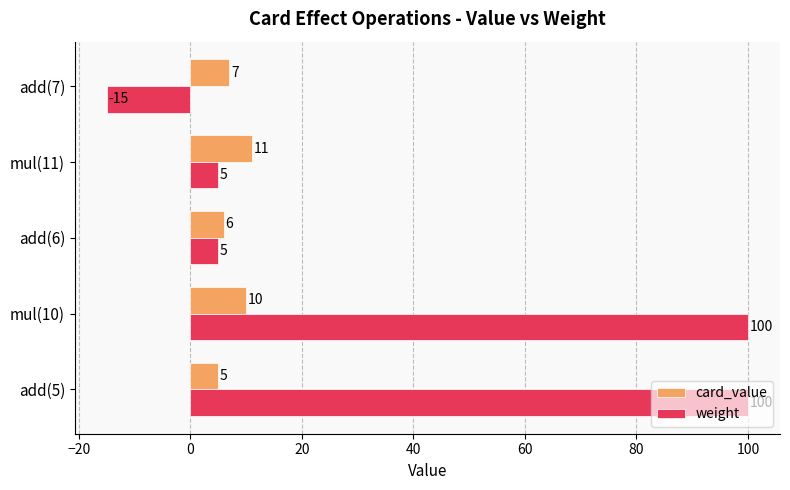

What is the total value across all series at add(6)?

11